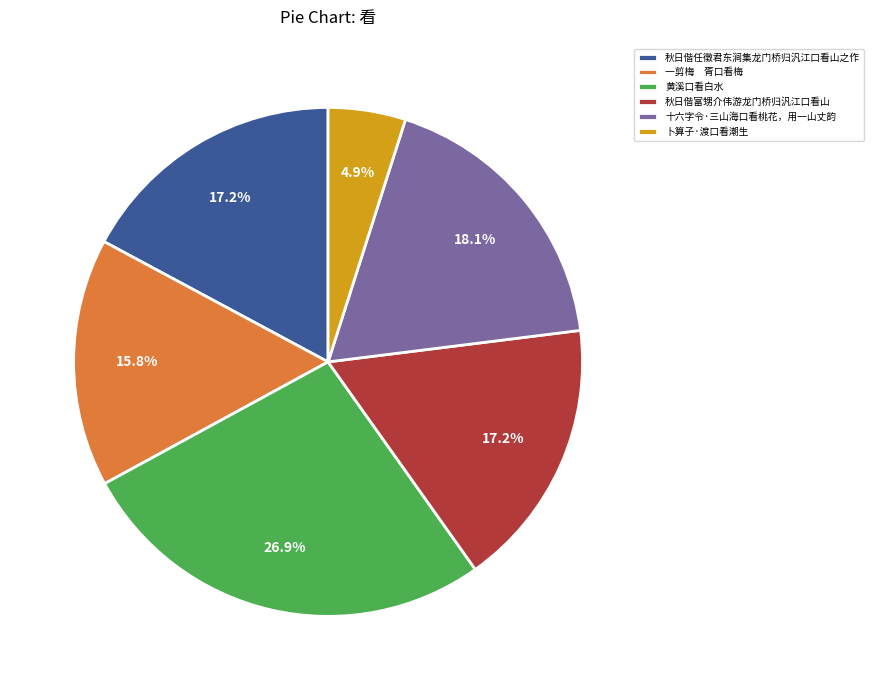

Combined, do 卜算子·渡口看潮生 and 秋日偕富甥介伟游龙门桥归汎江口看山 account for over 50%?

No